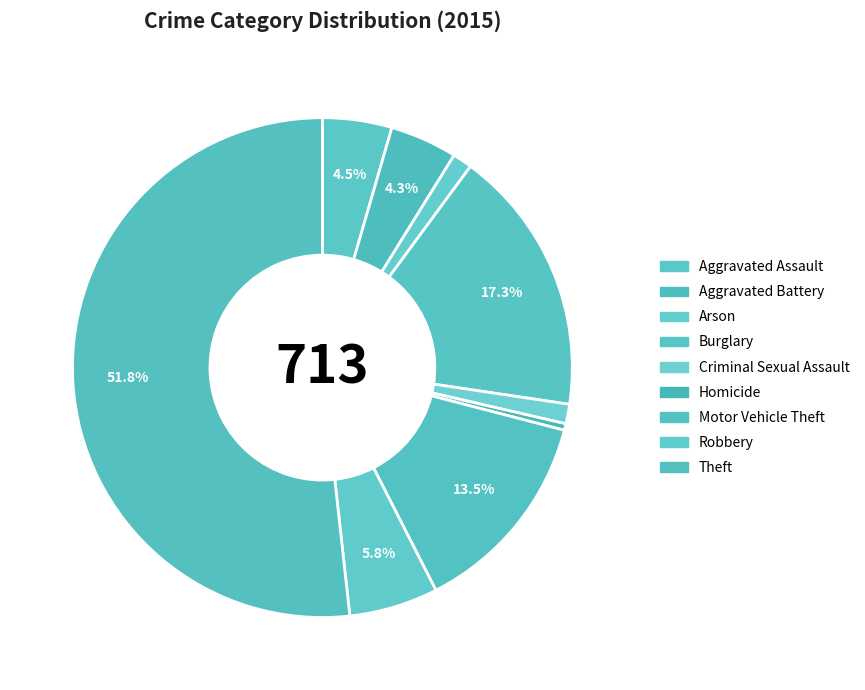

Is there a majority slice in this chart?

Yes